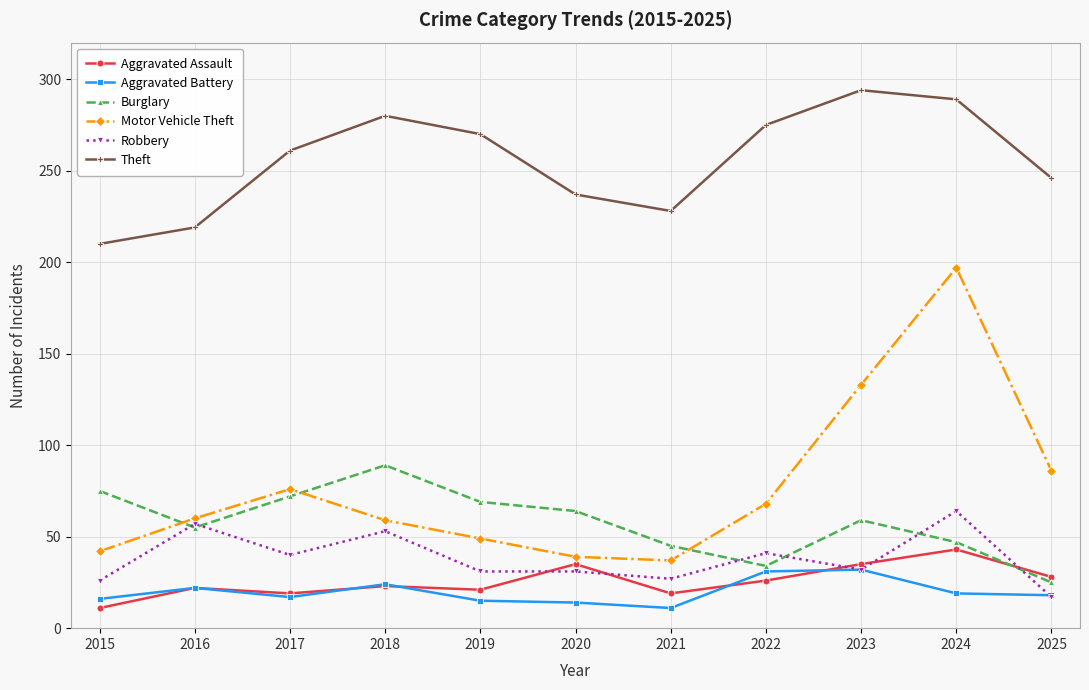

What is the minimum value shown in the chart?

11